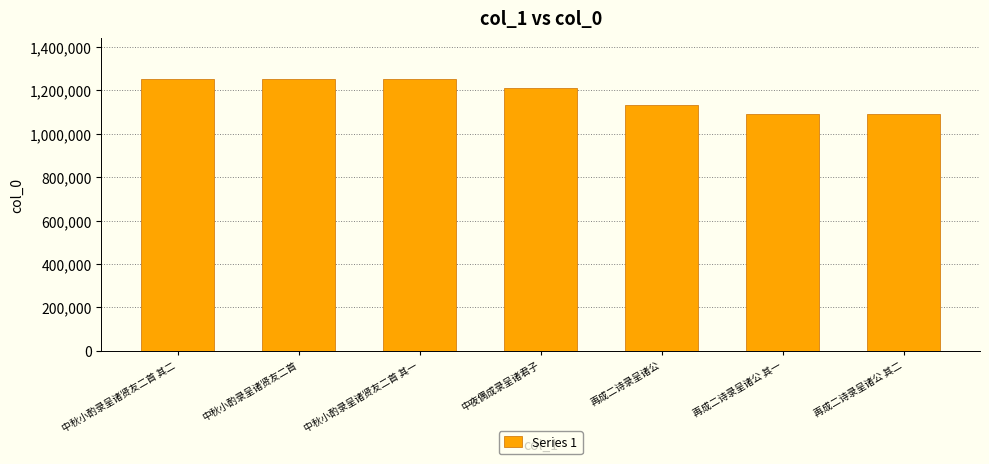

What is the smallest value displayed?

1092512